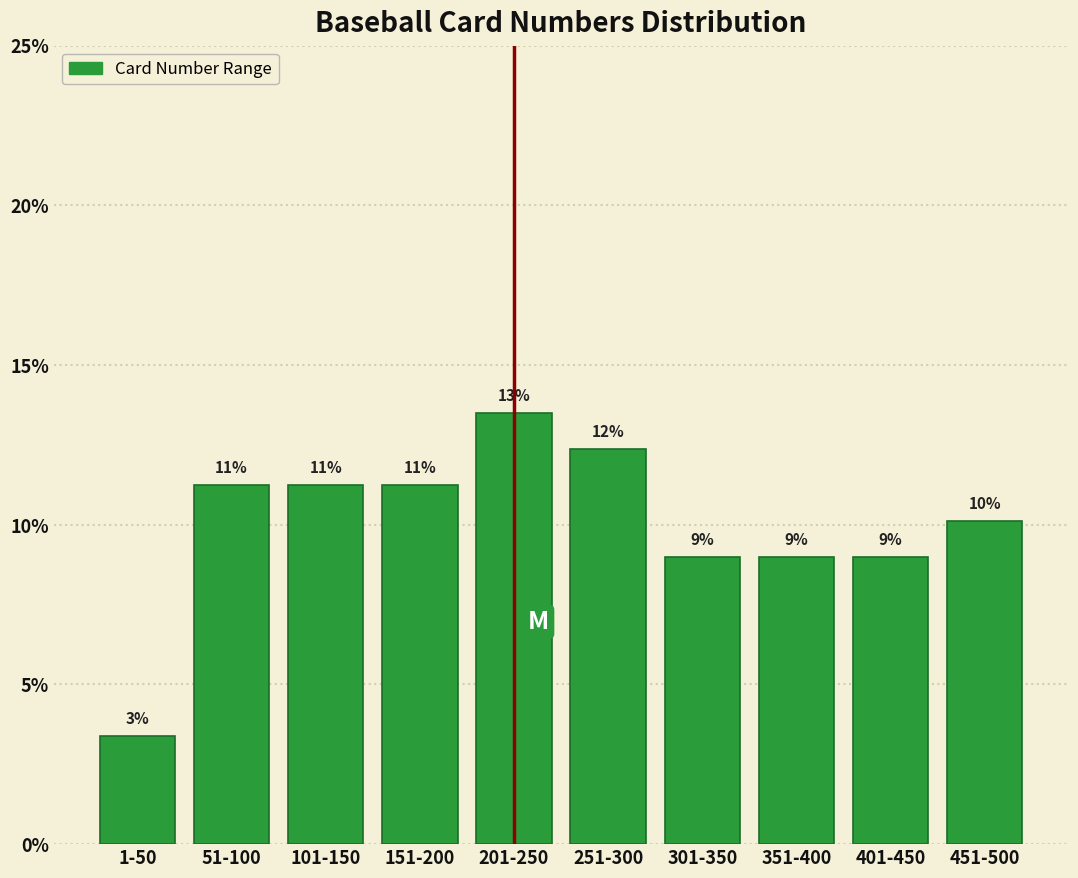

How many bars are there in total?

10